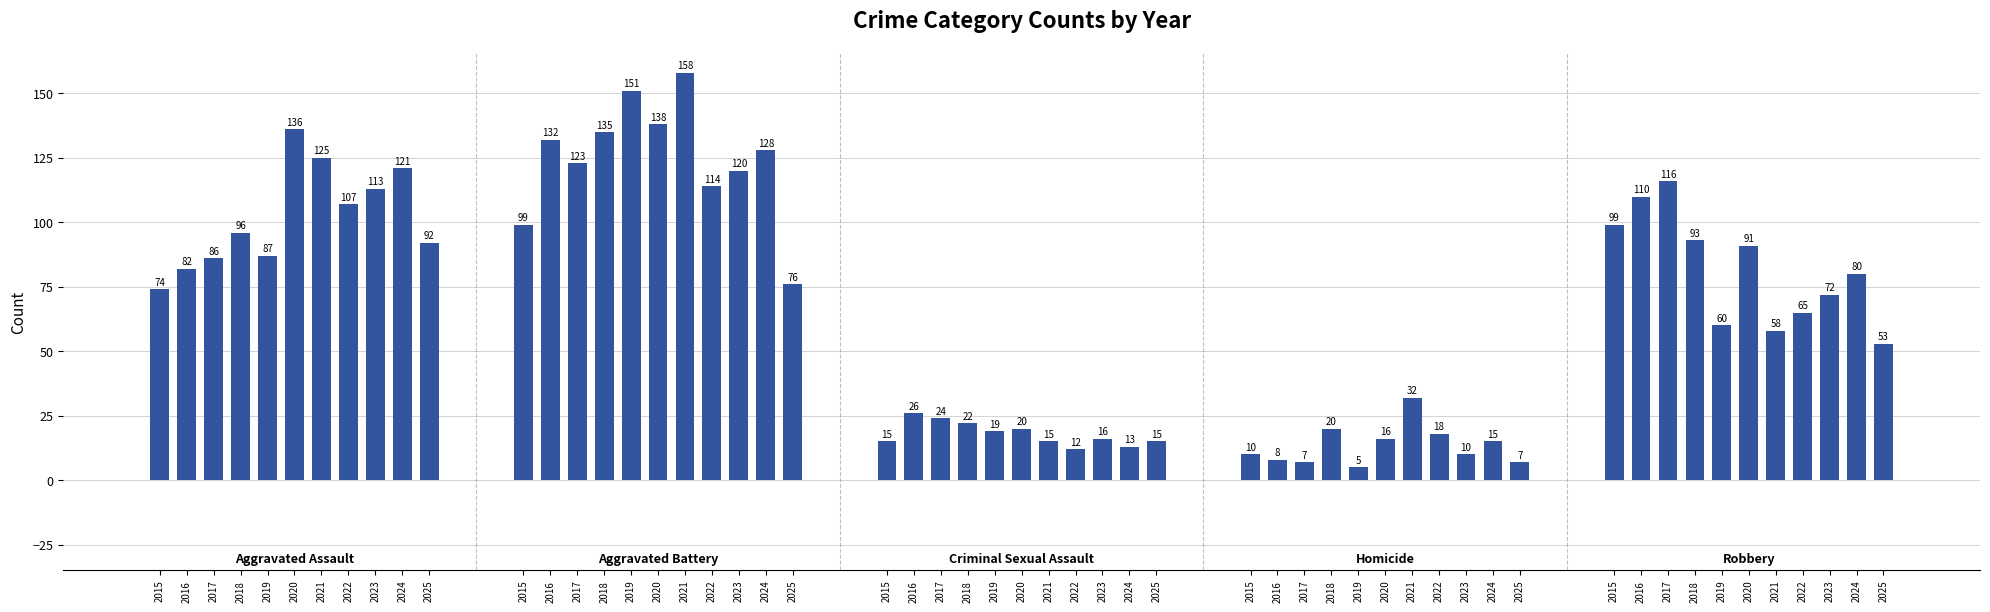

Between 2020 and 2023, which is larger?

2020